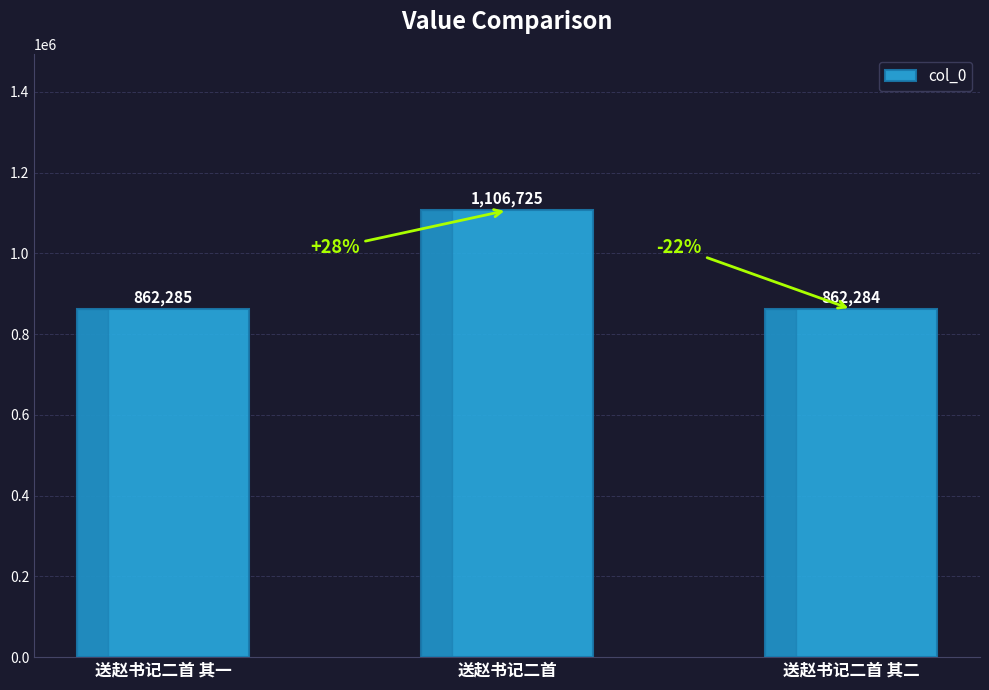

The chart shows a value of 332656 at 送赵书记二首 其一. True or false?

False